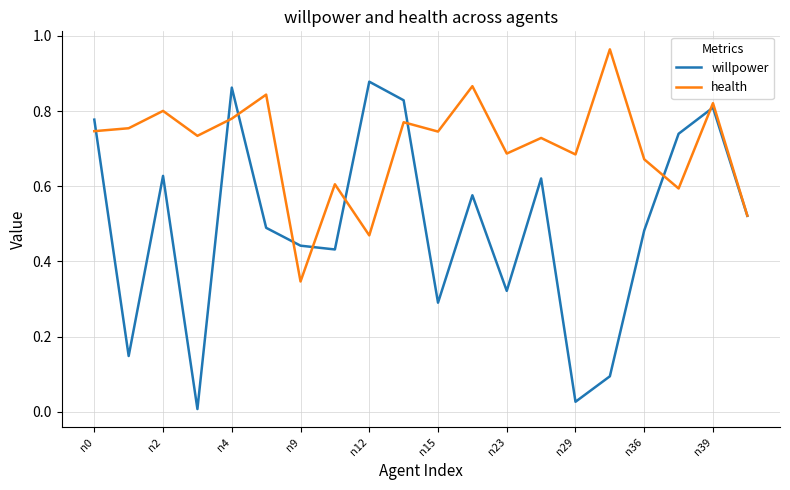

What is the sum of all willpower values?

10.0